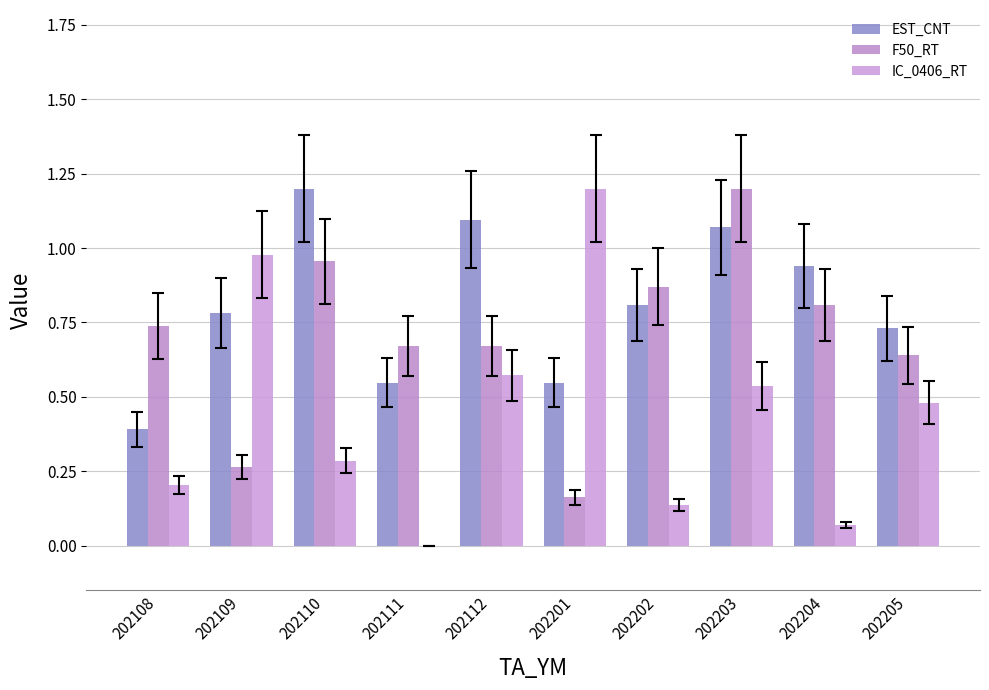

Read the F50_RT value at 202109.

0.3